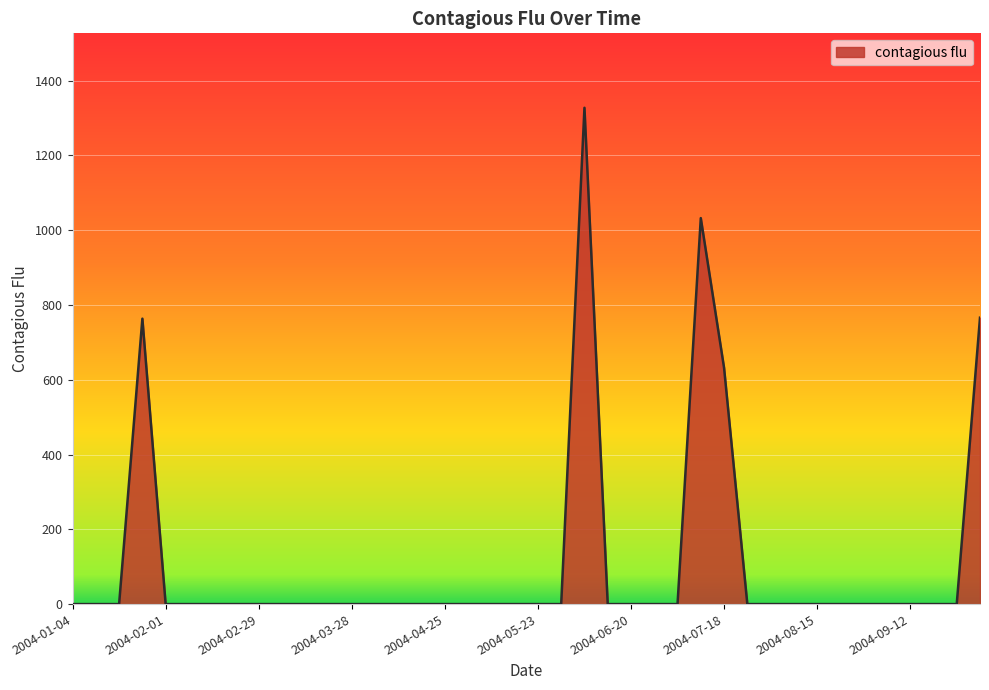

What is the difference between the maximum and minimum values?

1327.3